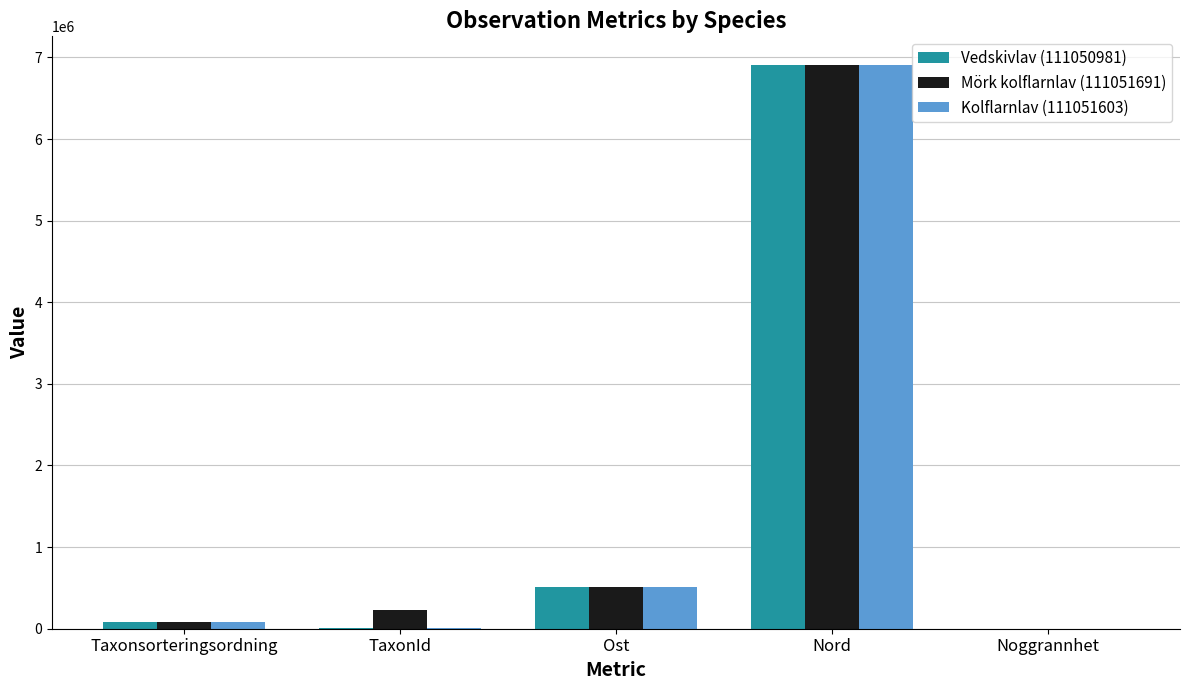

What is the average value of the Kolflarnlav (111051603) series?

1500449